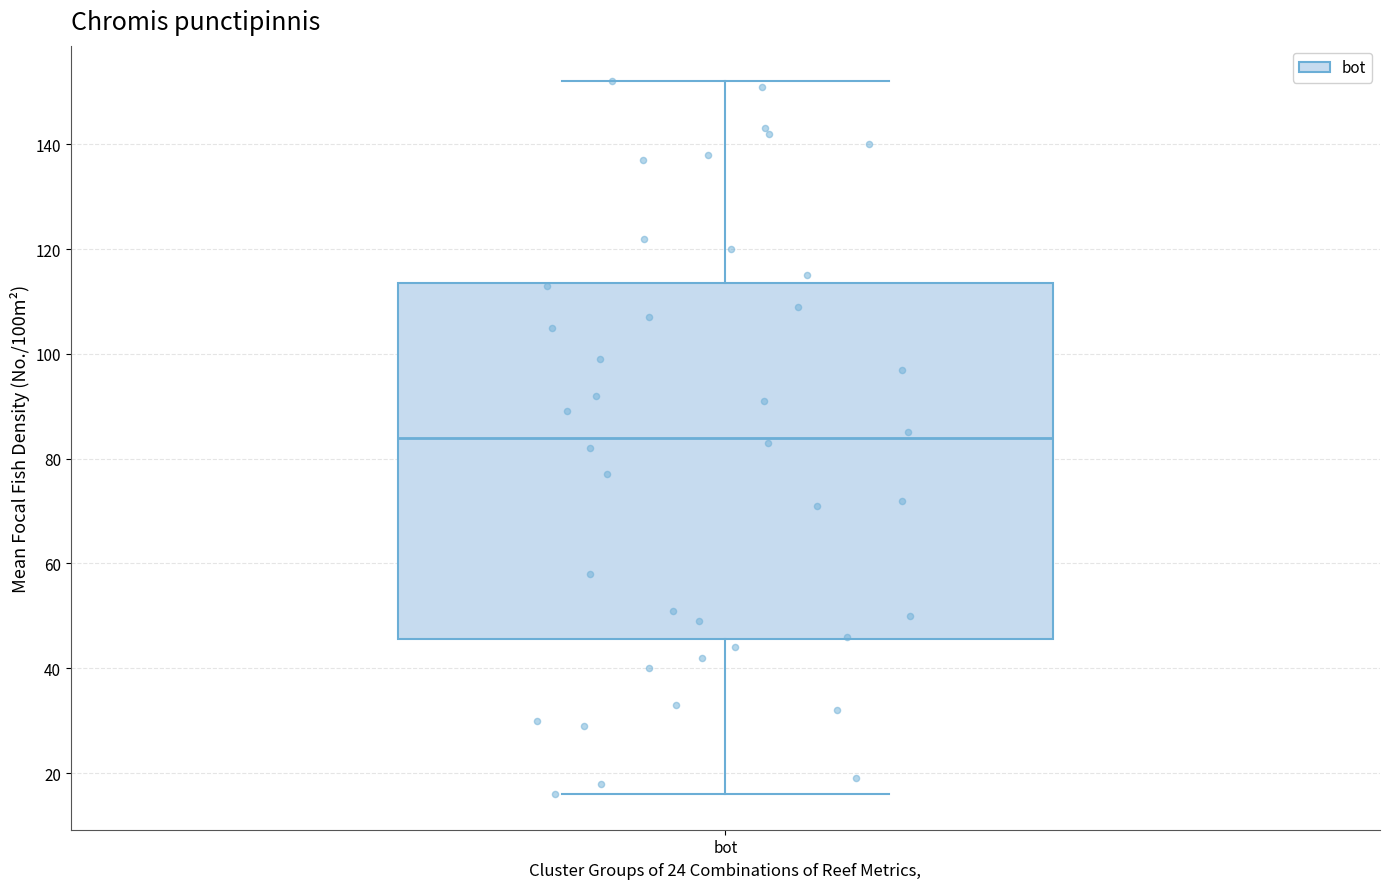

Read this box plot against the y-axis: the position of the median line, the range covered by the box, and the ends of both whiskers. The values are not printed on the chart, so give them approximately, as read against the axis.

median 84, box 46 to 114, whiskers 16 to 152